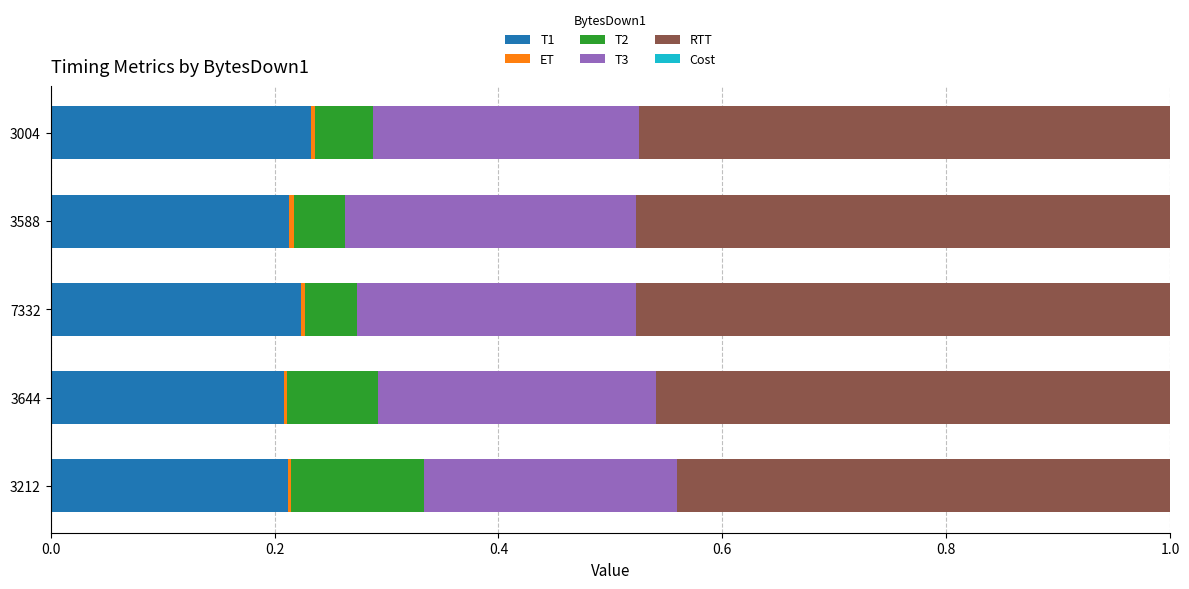

The T1 series shows 0.1 at 3004. True or false?

False